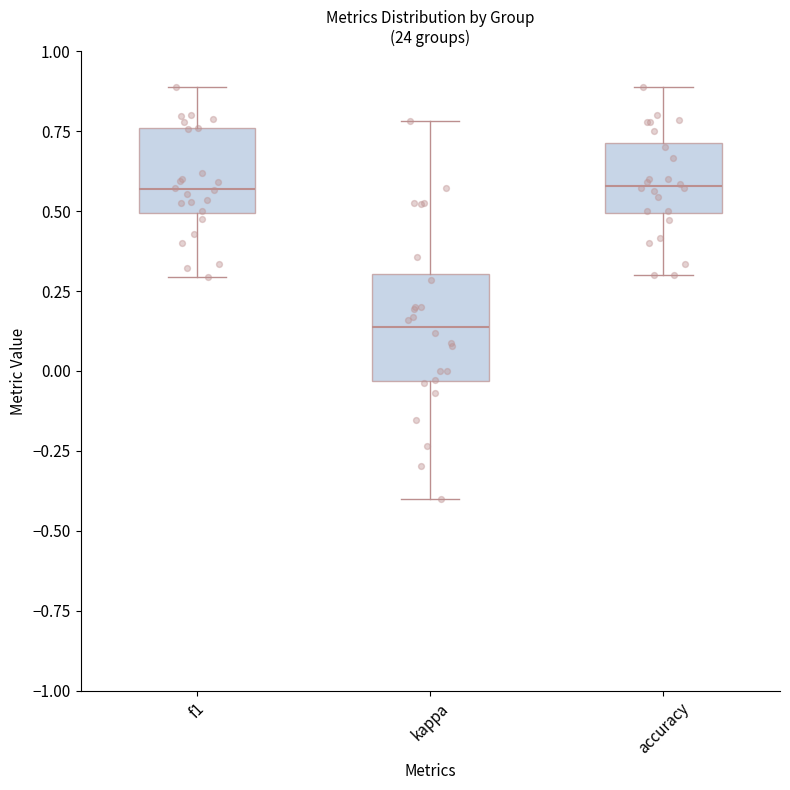

Reading left to right, transcribe this box plot: for each box, give where its median line is, the range the box spans, and where its two whiskers end, as read against the y-axis. The values are not printed on the chart, so give them approximately, as read against the axis.

f1: median 0.55, box 0.50 to 0.75, whiskers 0.30 to 0.90
kappa: median 0.15, box -0.05 to 0.30, whiskers -0.40 to 0.80
accuracy: median 0.60, box 0.50 to 0.70, whiskers 0.30 to 0.90